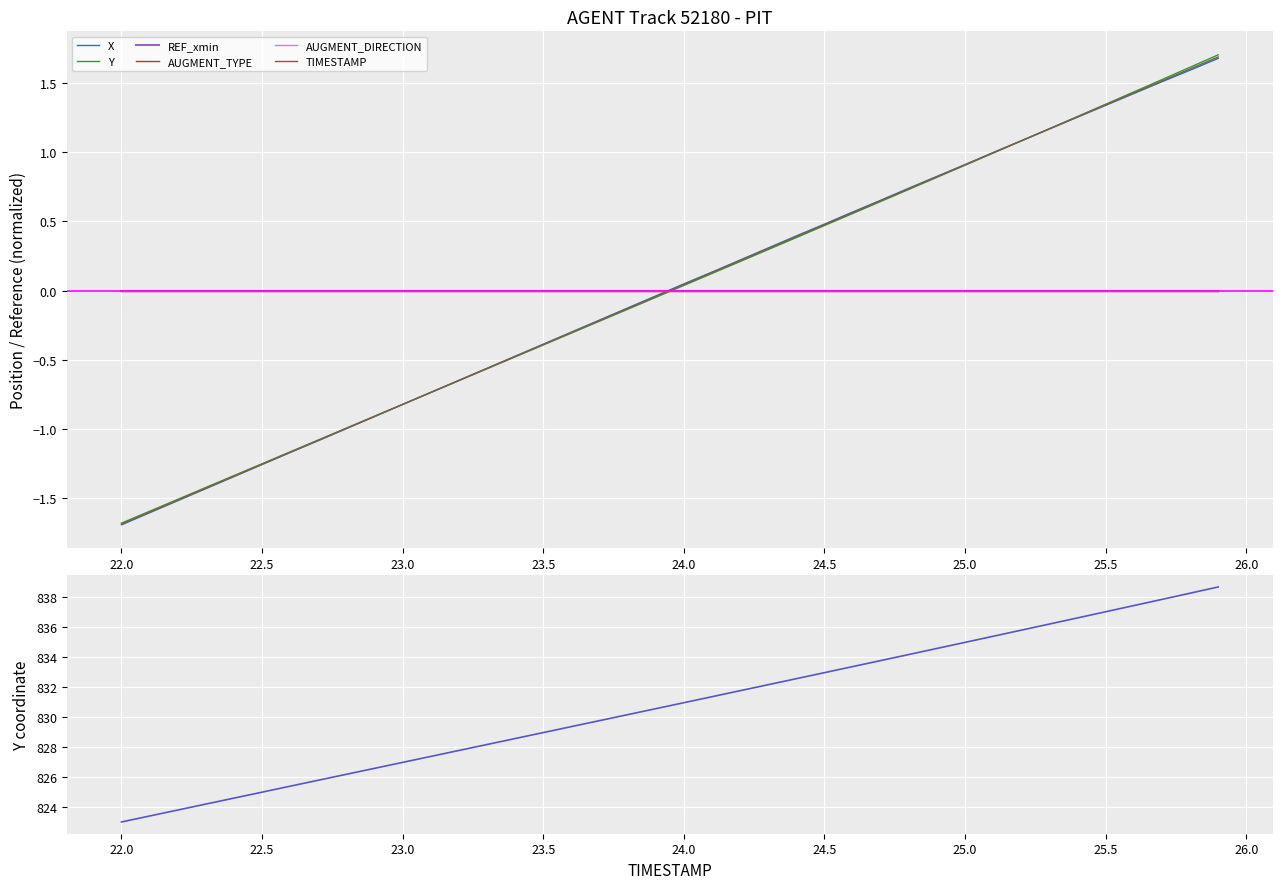

What is the highest value of the TIMESTAMP series?

1.7